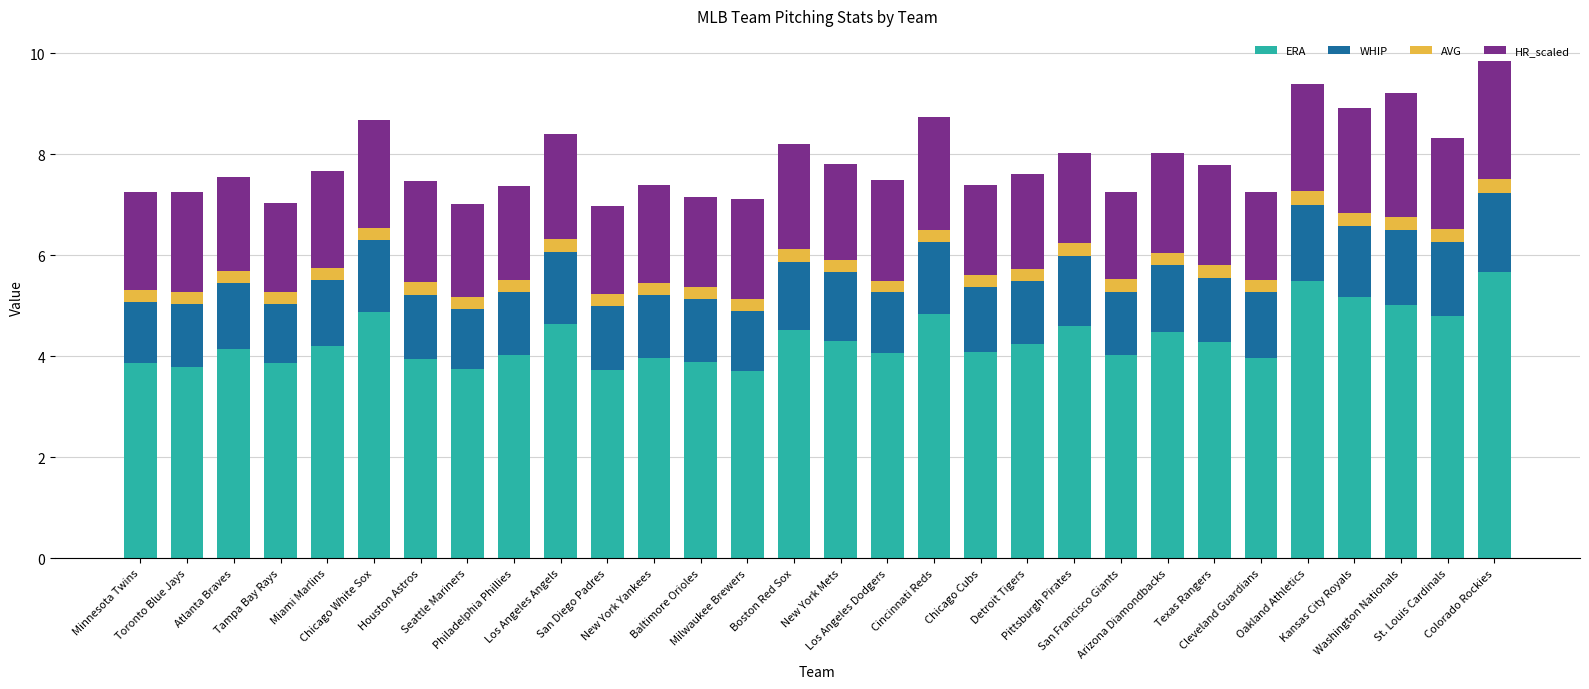

How many distinct data groups are displayed?

4